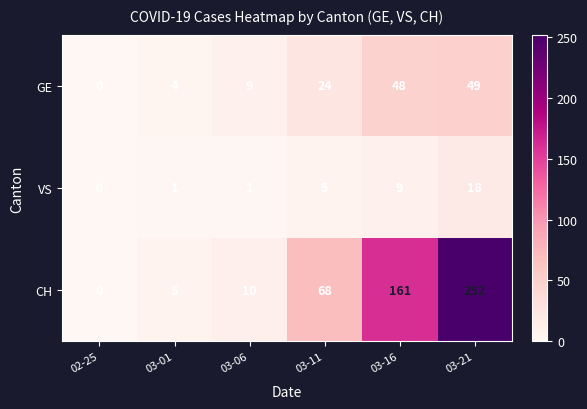

What is the difference between the highest and lowest values at 03-11?

63